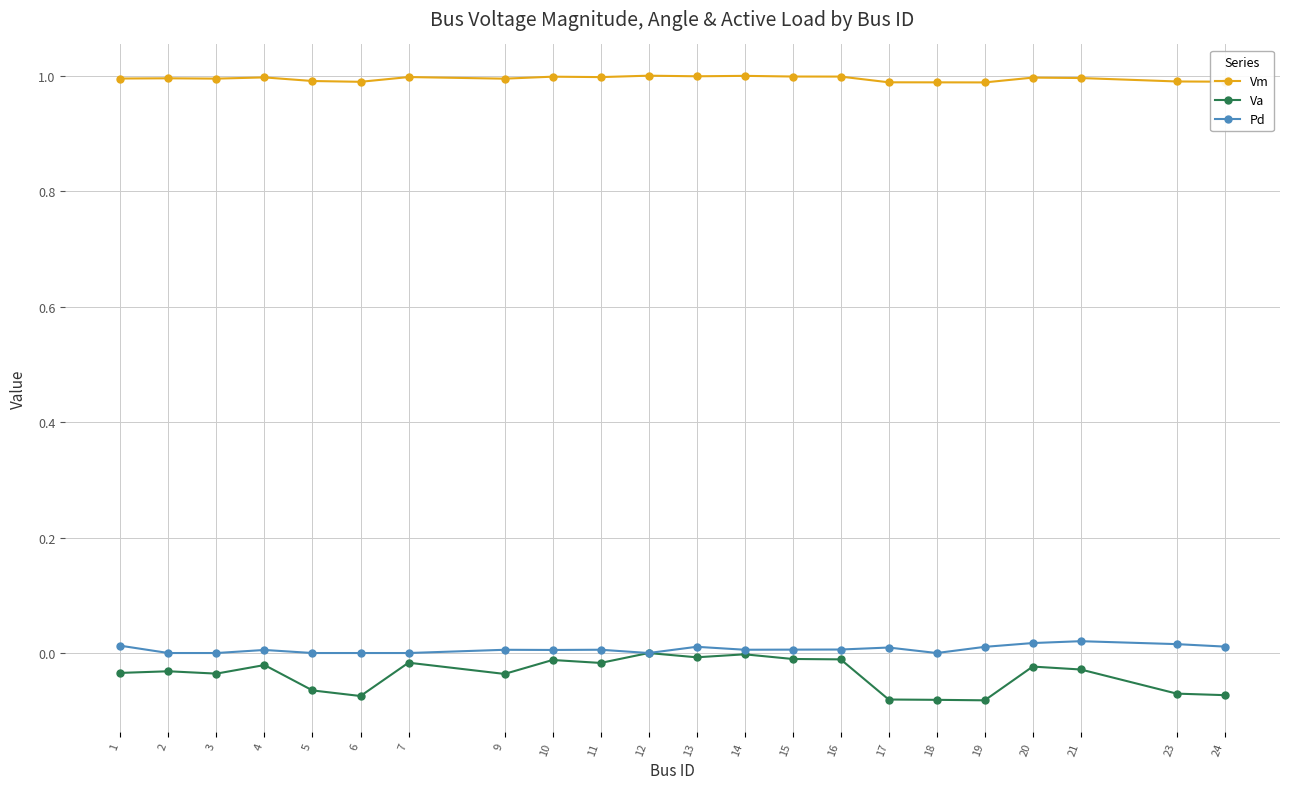

What is the lowest value of the Vm series?

1.0